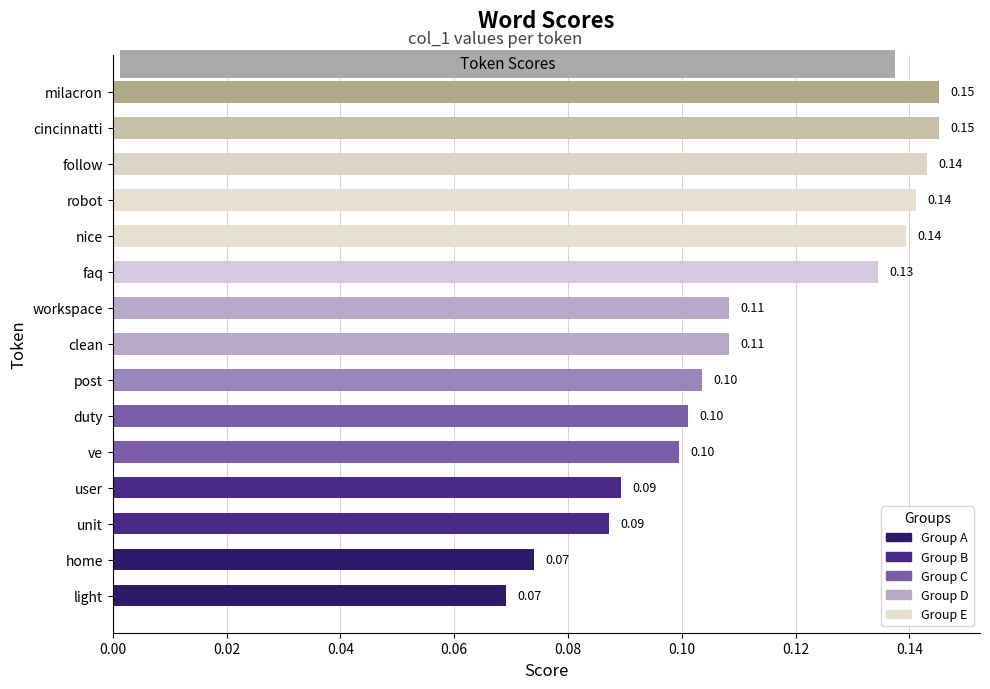

Count the number of categories in the chart.

15